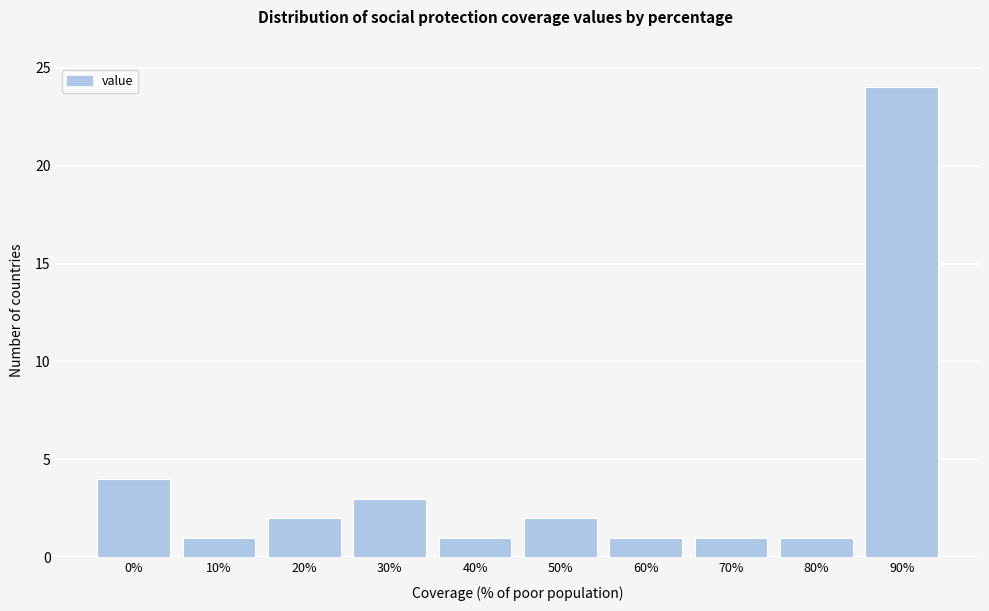

Reading right to left, what are all the values shown in this chart?

24	1	1	1	2	1	3	2	1	4